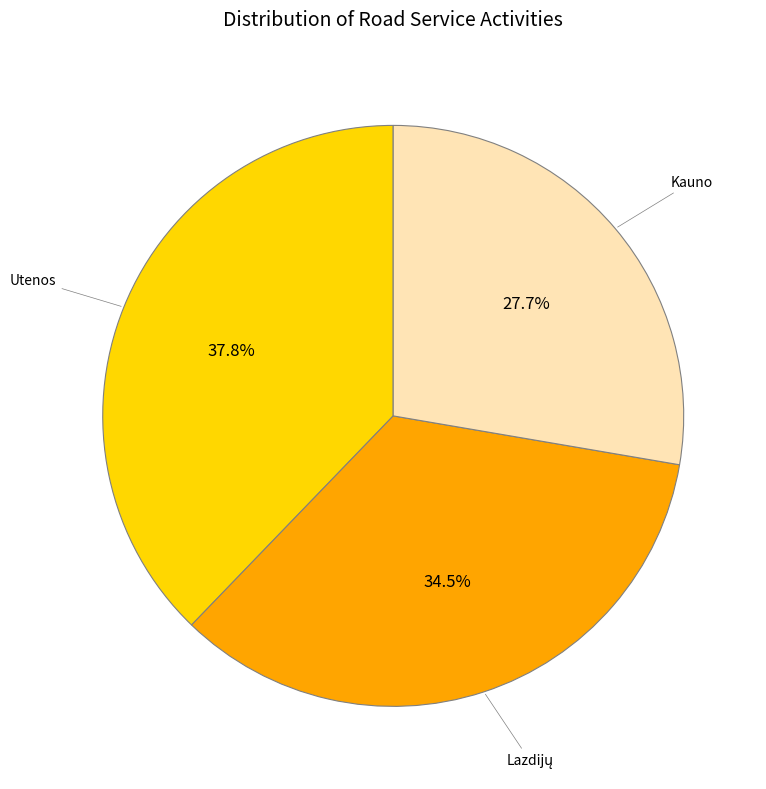

Does Kauno represent more than half of the total?

No